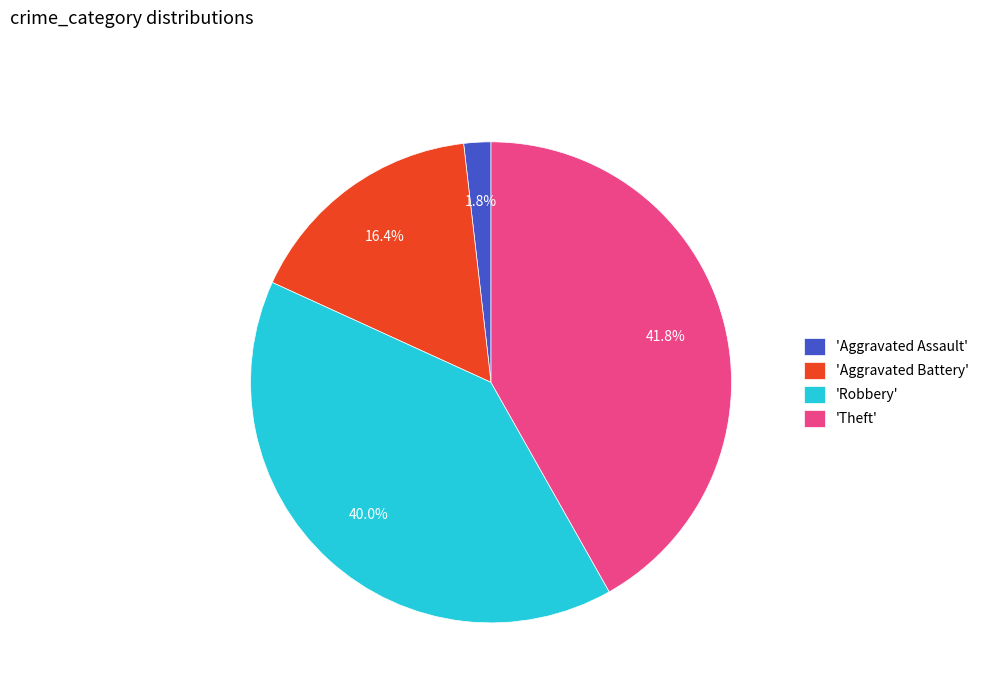

Rank the categories by value from highest to lowest.

'Theft', 'Robbery', 'Aggravated Battery', 'Aggravated Assault'